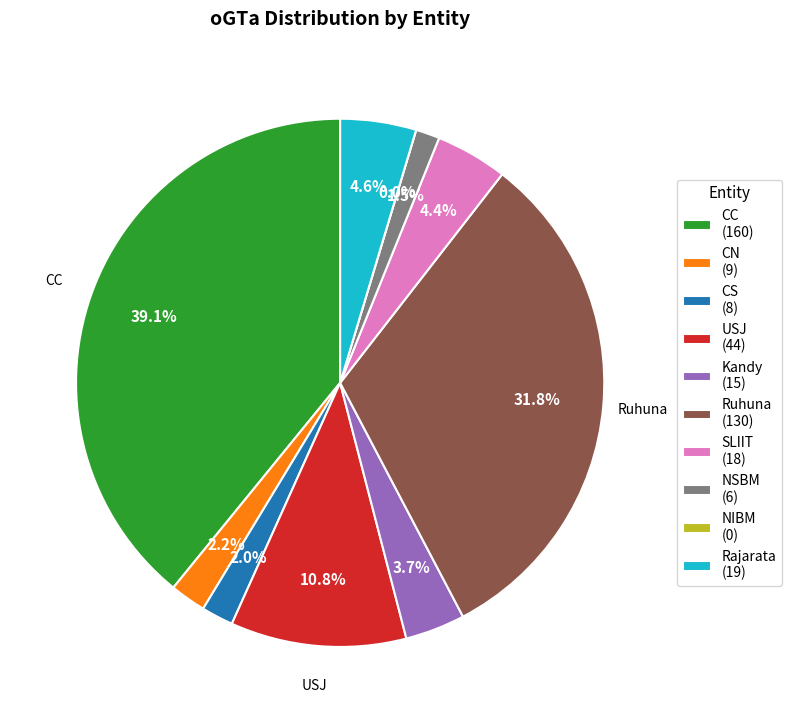

Is it true that NSBM is 11% of the pie?

False